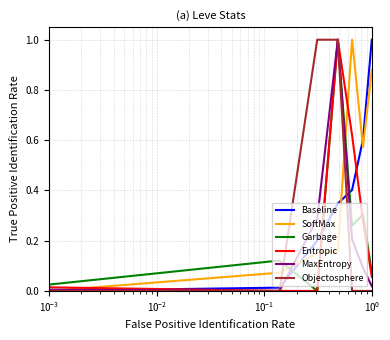

After their last crossing, which series has the higher values: Baseline or Entropic?

Baseline